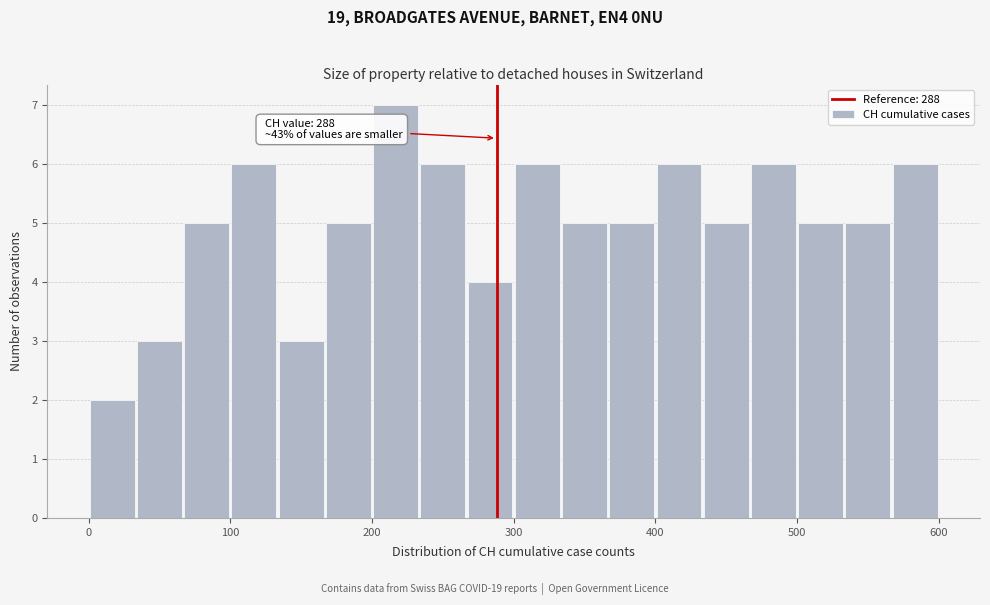

Read against the x-axis, roughly where is the centre of the tallest bar?

220